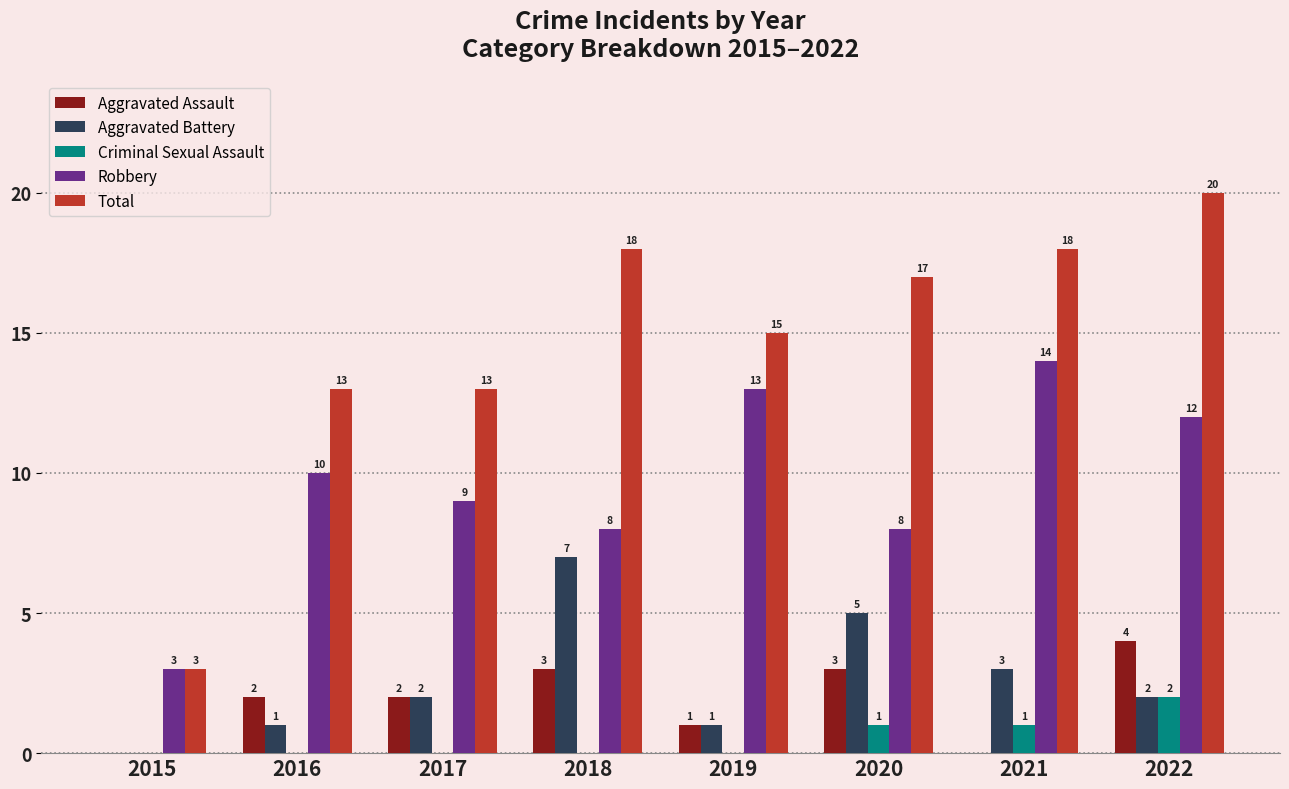

At which label does Aggravated Battery reach its peak?

2018